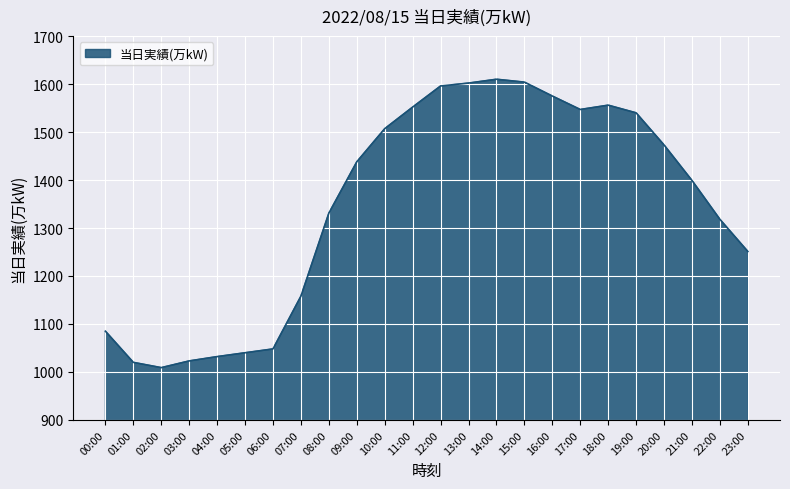

What is the approximate value at 07:00?

1158